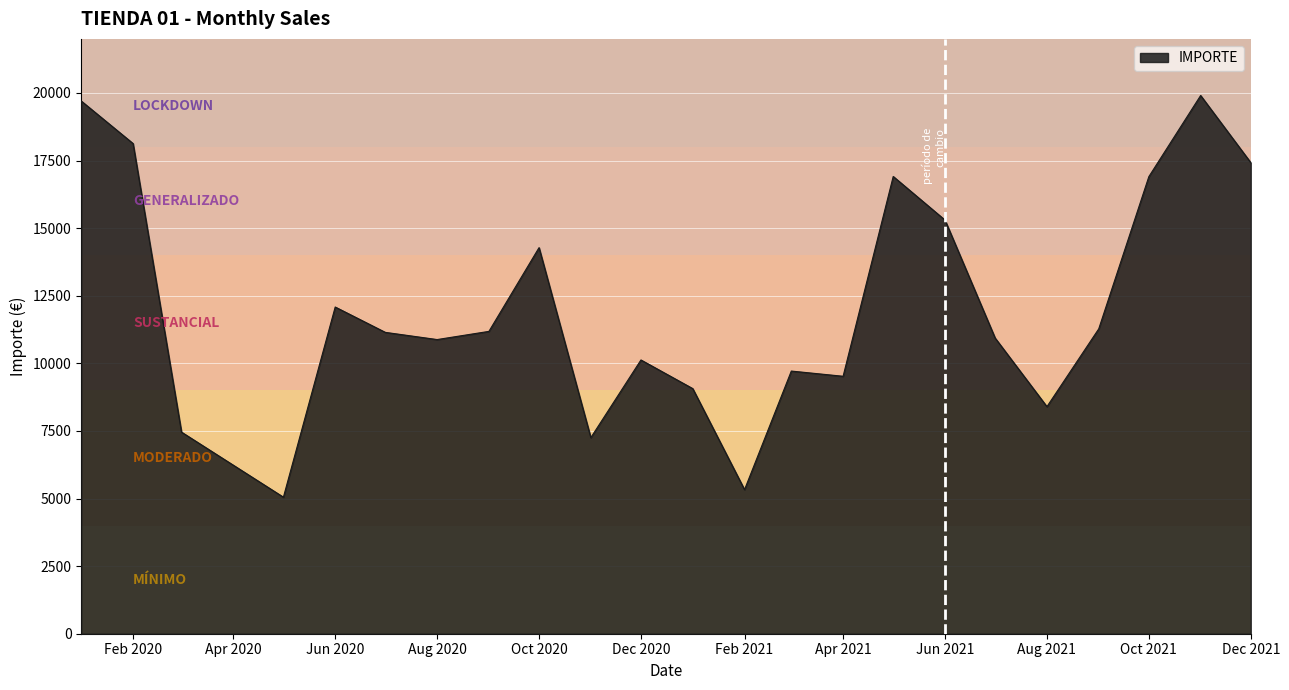

What is the smallest value displayed?

5050.6